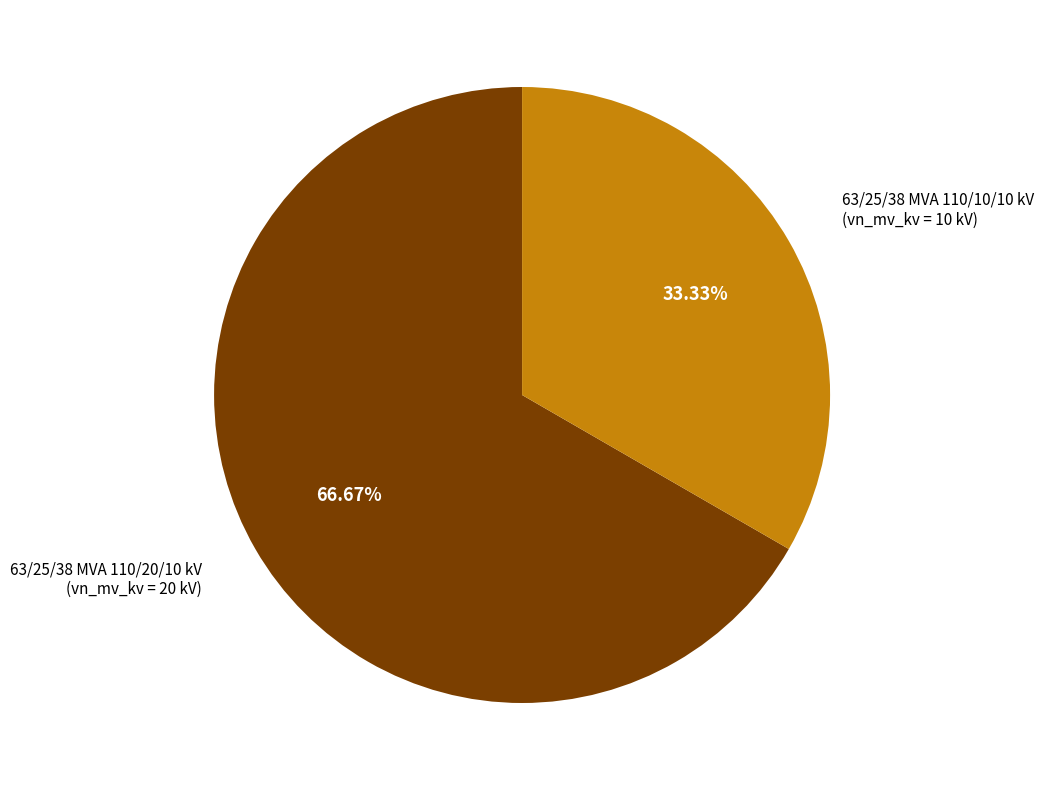

Does any single category account for the majority?

Yes